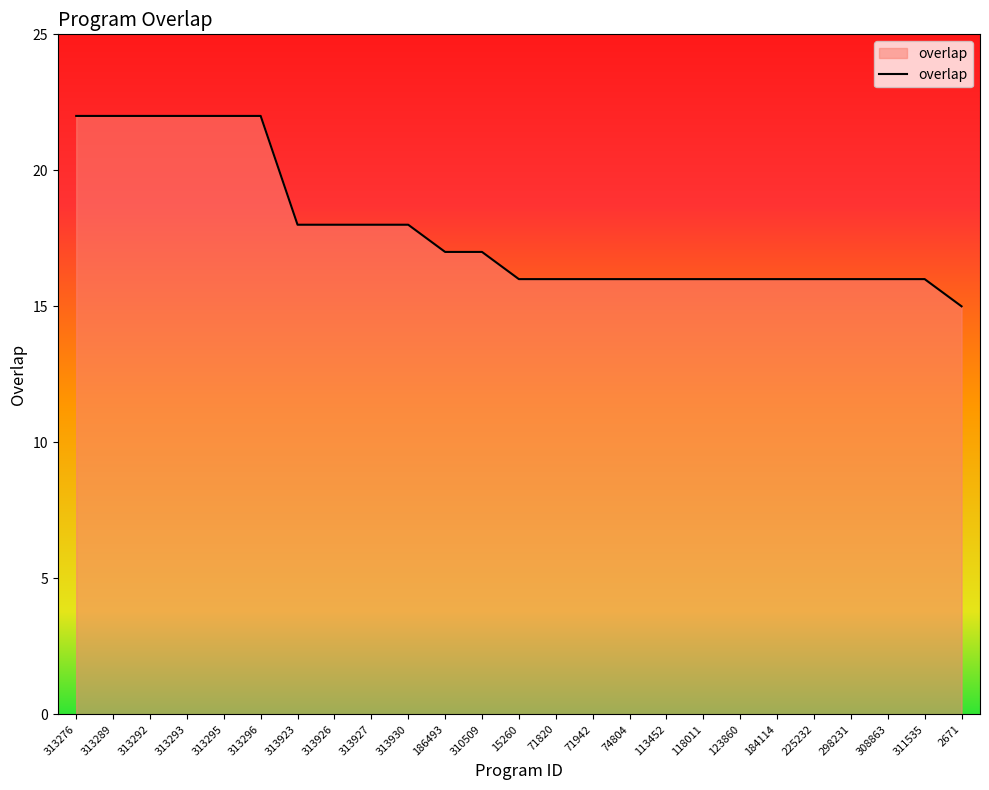

At which category does the chart reach its minimum across all series?

2671